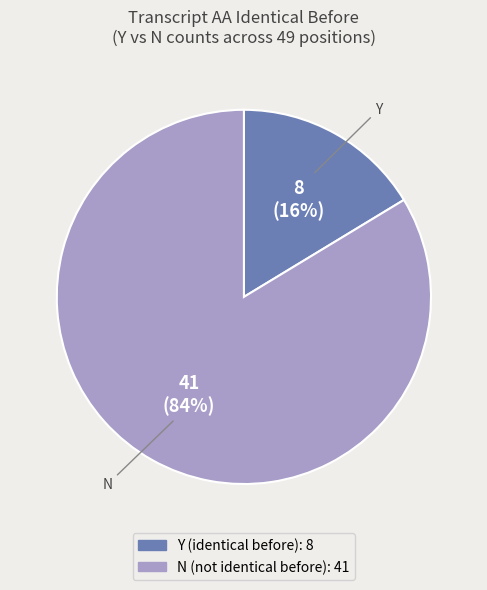

How many slices are in this pie chart?

2